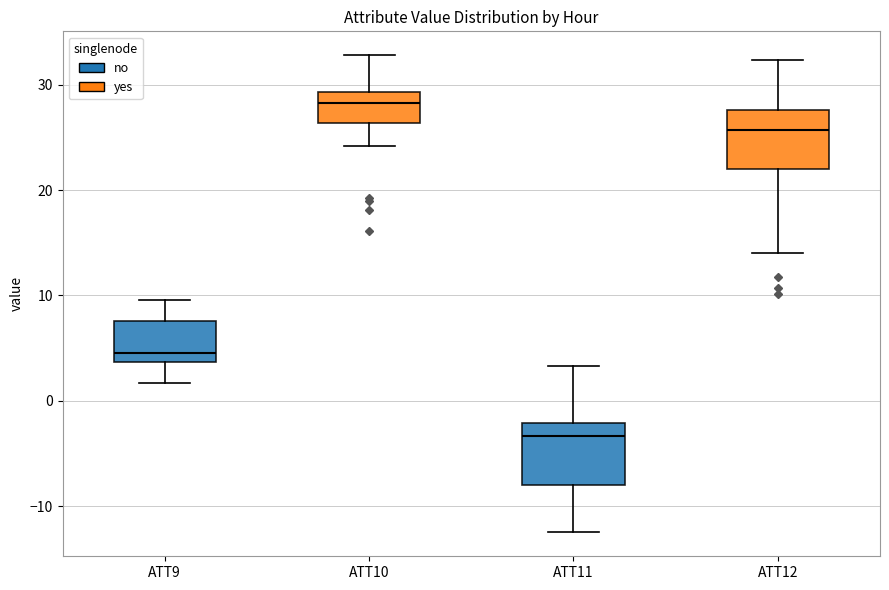

Reading left to right, read every box against the y-axis: the position of its median line, the range the box covers, and the ends of its whiskers. The values are not printed on the chart, so give them approximately, as read against the axis.

ATT9: median 5, box 4 to 8, whiskers 2 to 10
ATT10: median 28, box 26 to 29, whiskers 24 to 33
ATT11: median -3, box -8 to -2, whiskers -13 to 3
ATT12: median 26, box 22 to 28, whiskers 14 to 32